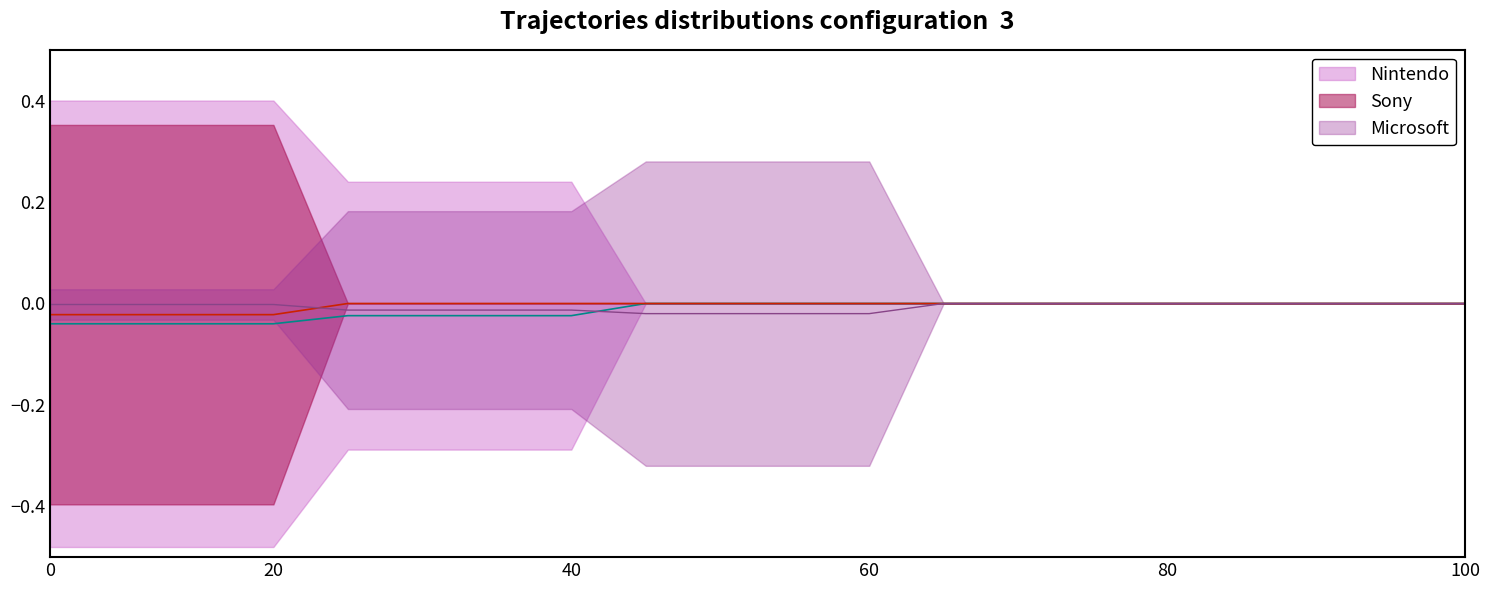

The Sony center series shows 0.0 at 12. True or false?

True